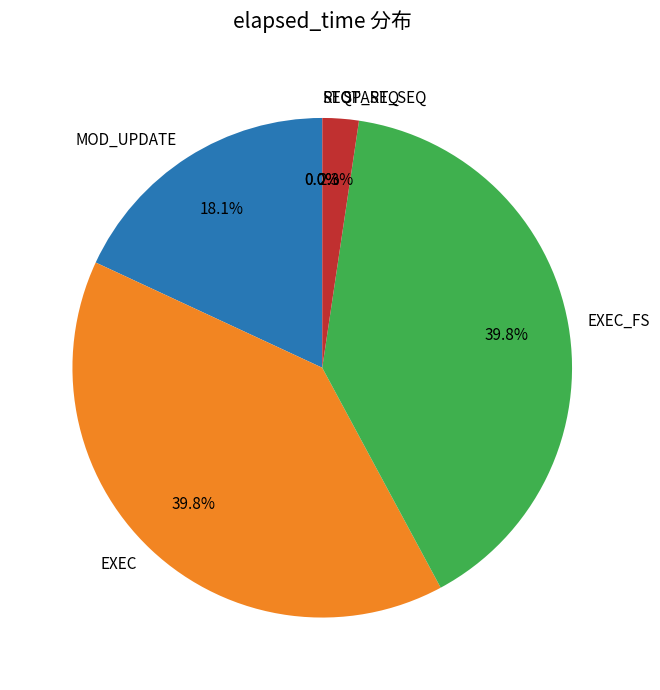

Does any single category account for the majority?

No